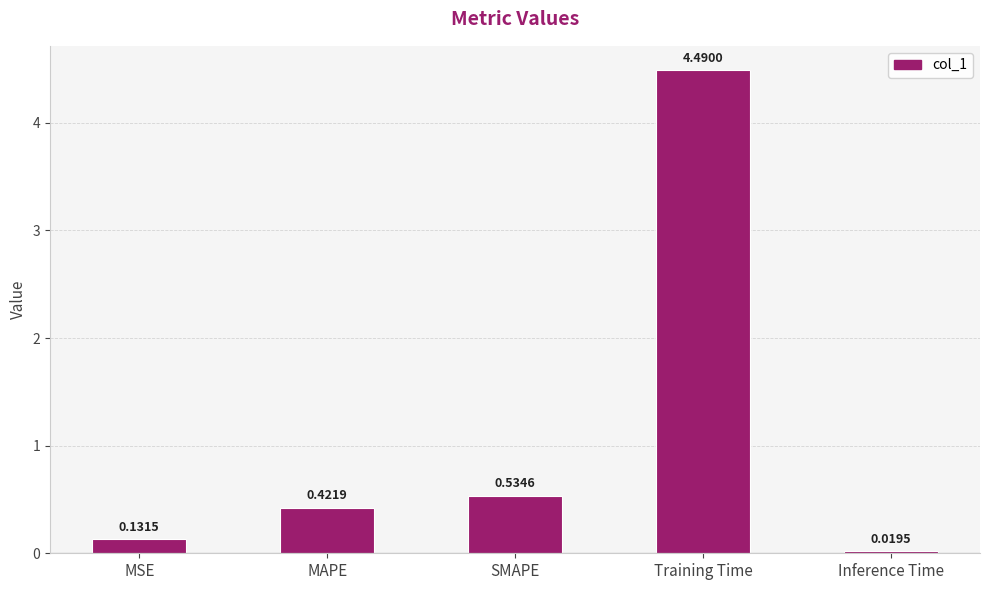

What is the greatest value displayed?

4.5